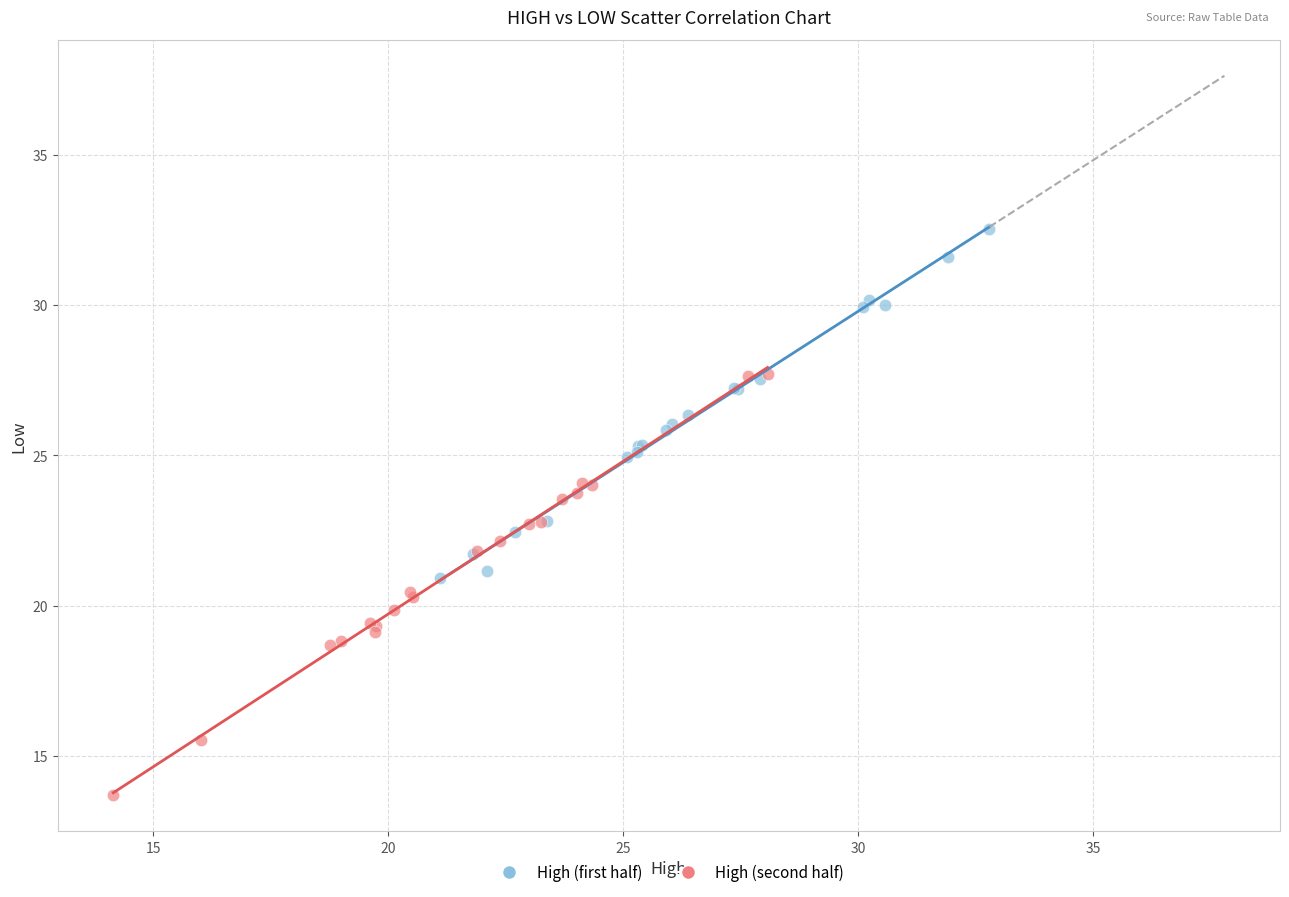

Which series contains the highest Y value?

High (first half)